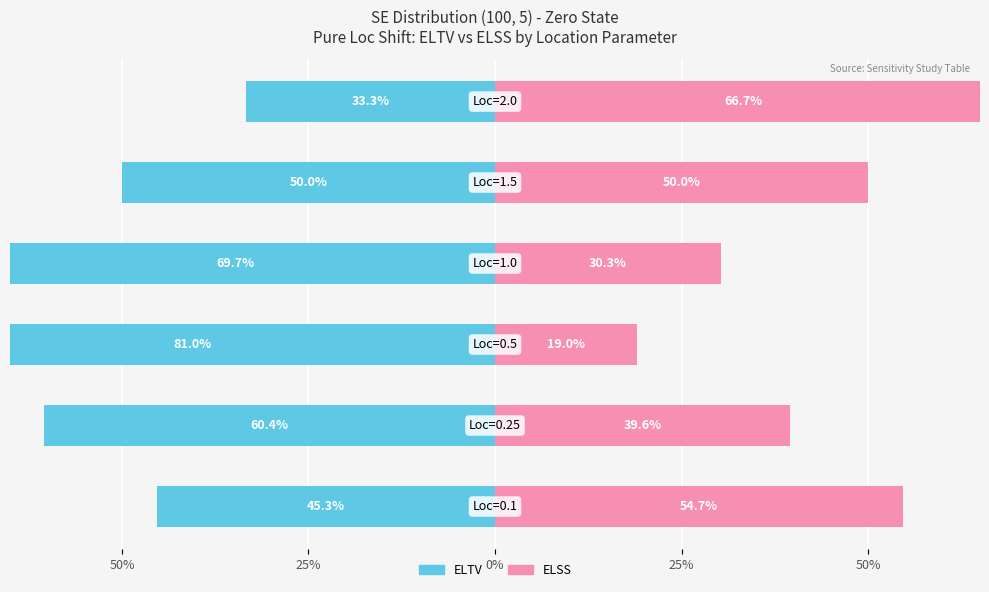

Reading right to left, transcribe all the data shown in this chart.

ELTV (Owner-side): -33.3	-50.0	-69.7	-81.0	-60.4	-45.3
ELSS (Renter-side): 66.7	50.0	30.3	19.0	39.6	54.7